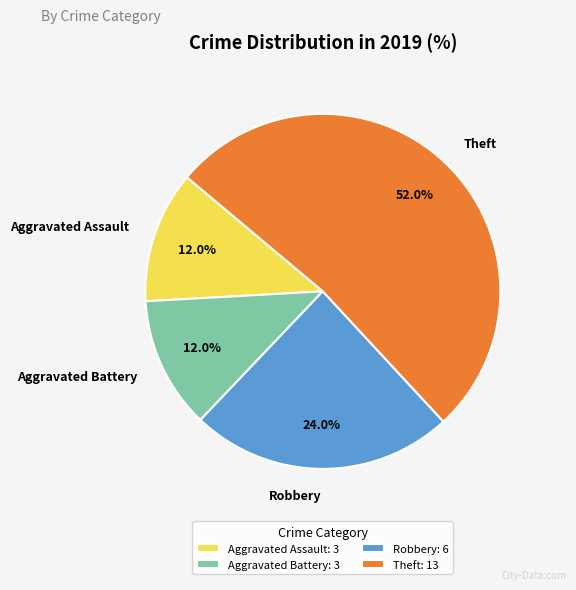

Which slice represents more than half of the pie?

Theft